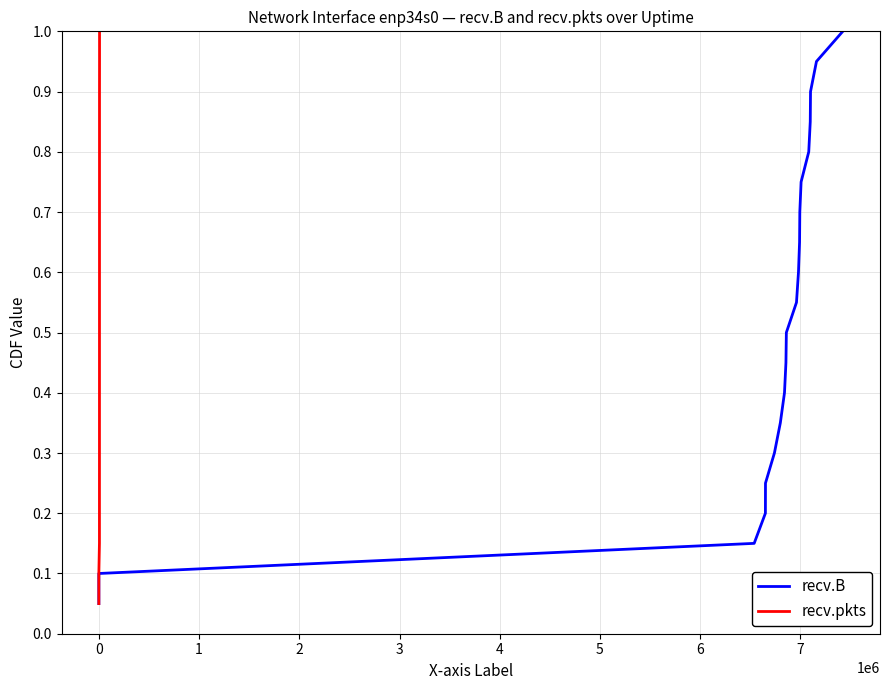

At how many categories does at least one series exceed 0?

20